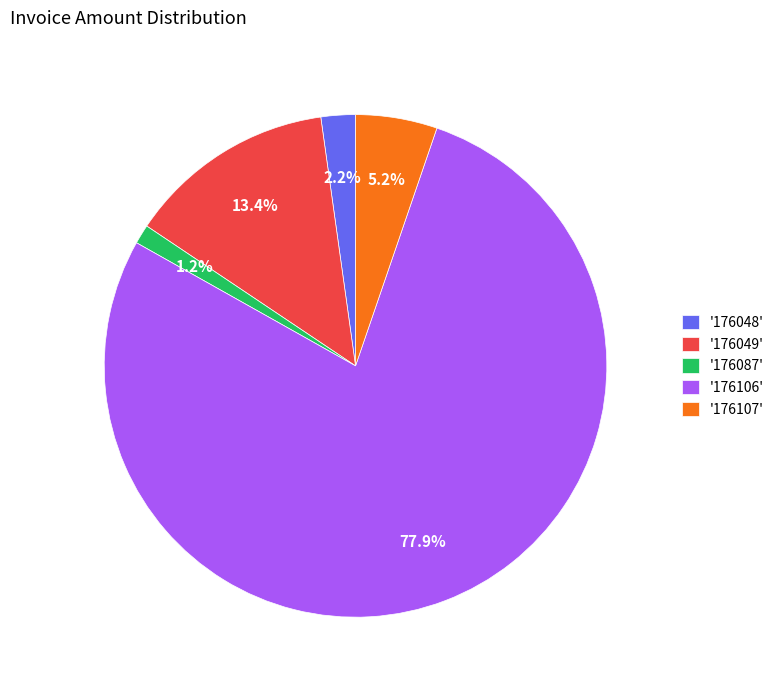

Between '176049' and '176106', which is larger?

'176106'